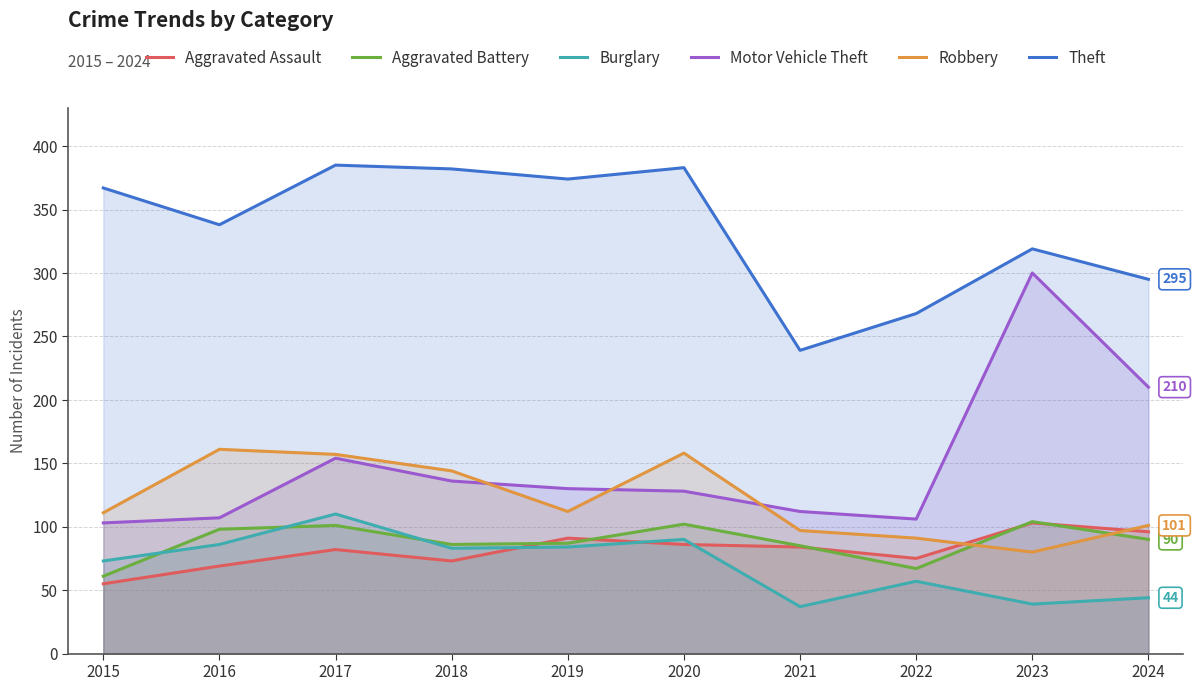

Rank the series by their maximum value, from highest to lowest.

Theft, Motor Vehicle Theft, Robbery, Burglary, Aggravated Battery, Aggravated Assault